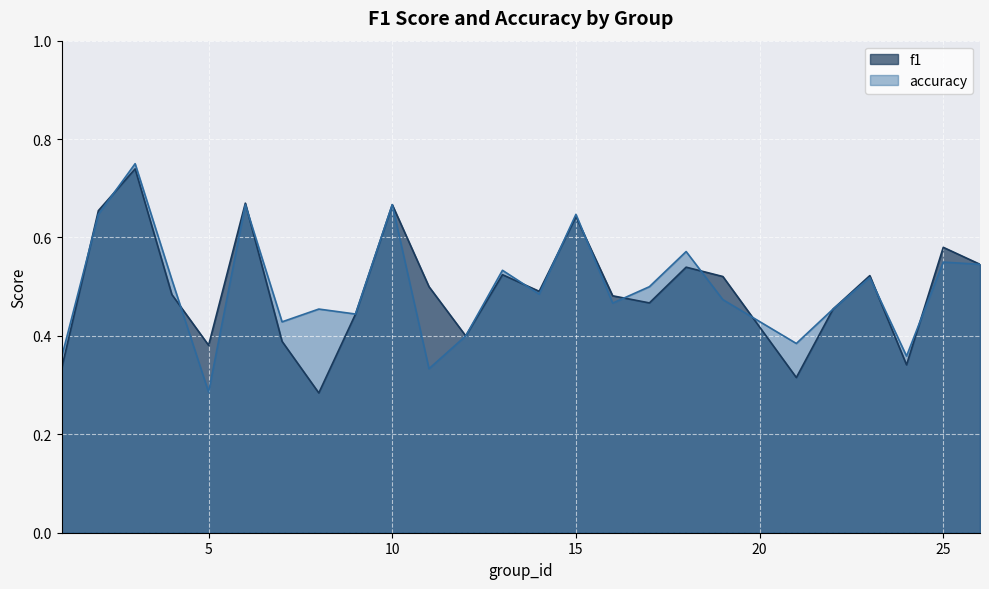

At which category is the sum across all series the highest?

3